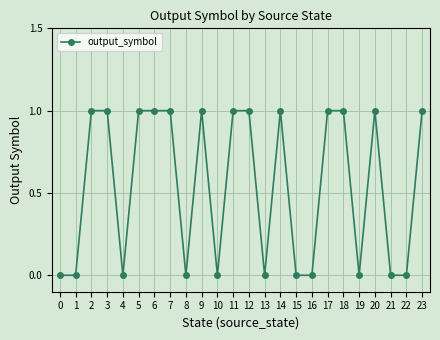

Reading left to right, what are all the values shown in this chart?

0	0	1	1	0	1	1	1	0	1	0	1	1	0	1	0	0	1	1	0	1	0	0	1